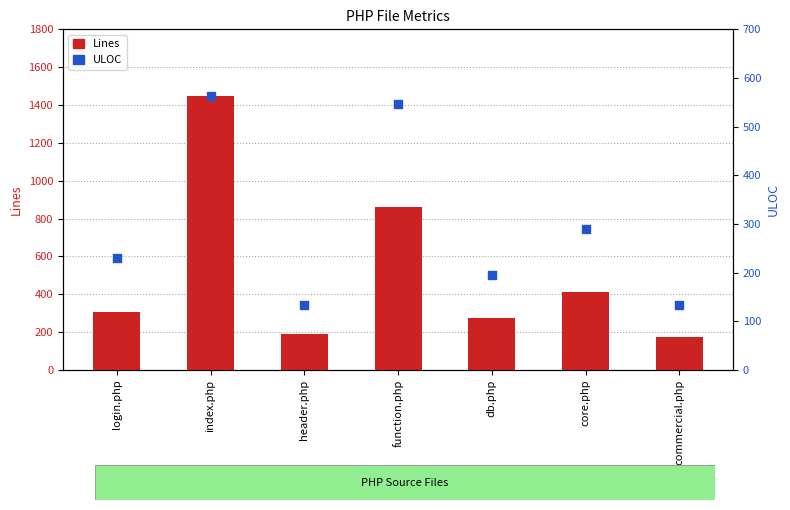

What is the total value across all series at index.php?

2013